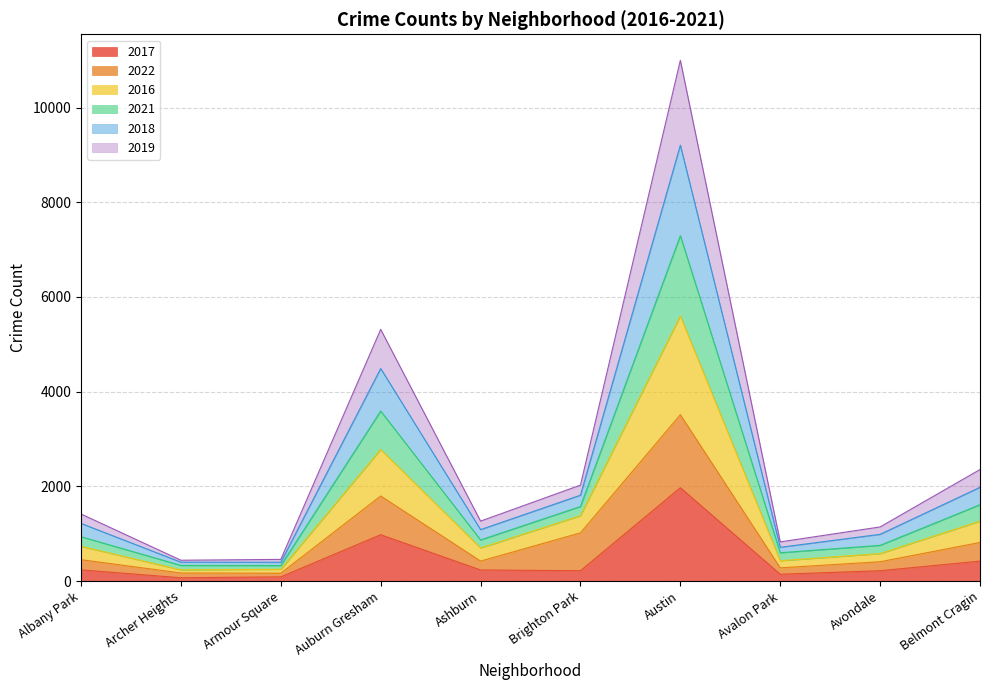

True or false: 2017 and 2016 cross at least once.

False